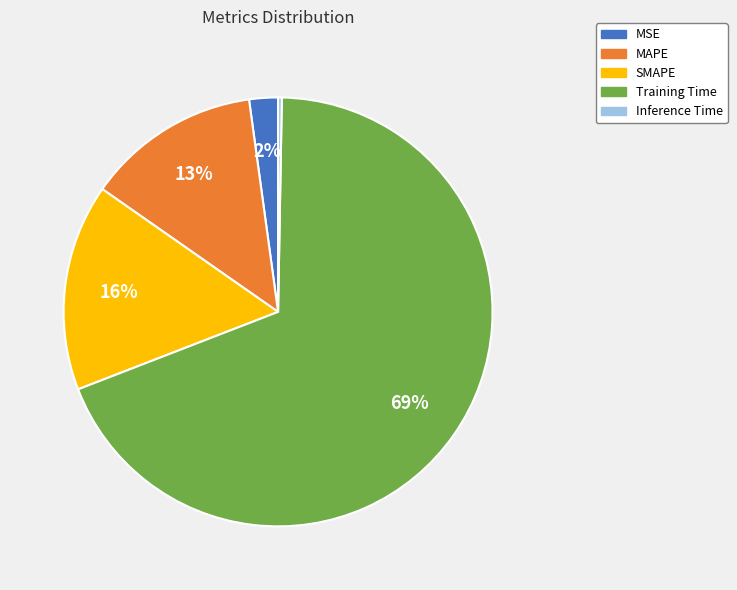

True or false: MAPE accounts for 22% of the total.

False